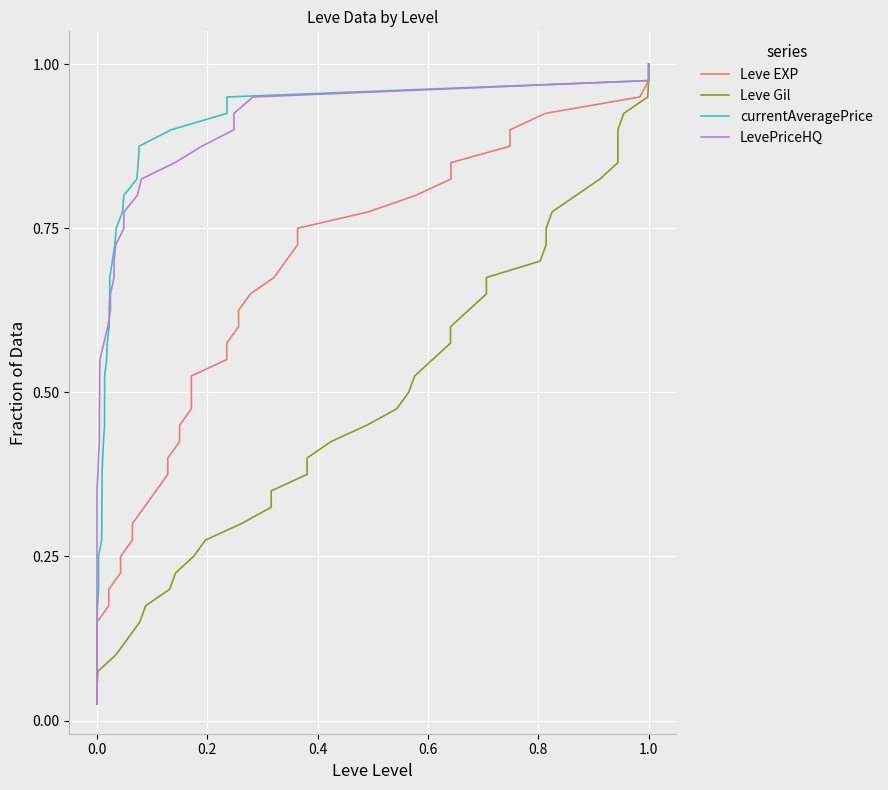

The Leve Gil series shows 0.3 at 33. True or false?

False